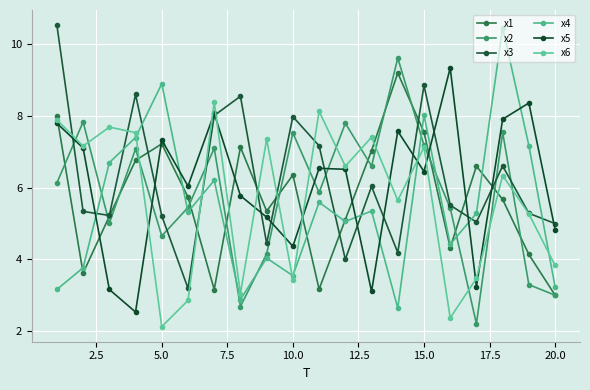

What are all the series names shown in the legend?

x1, x2, x3, x4, x5, x6